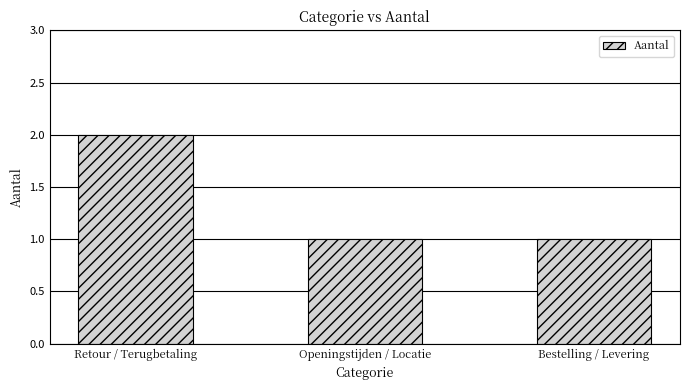

What is the average value?

1